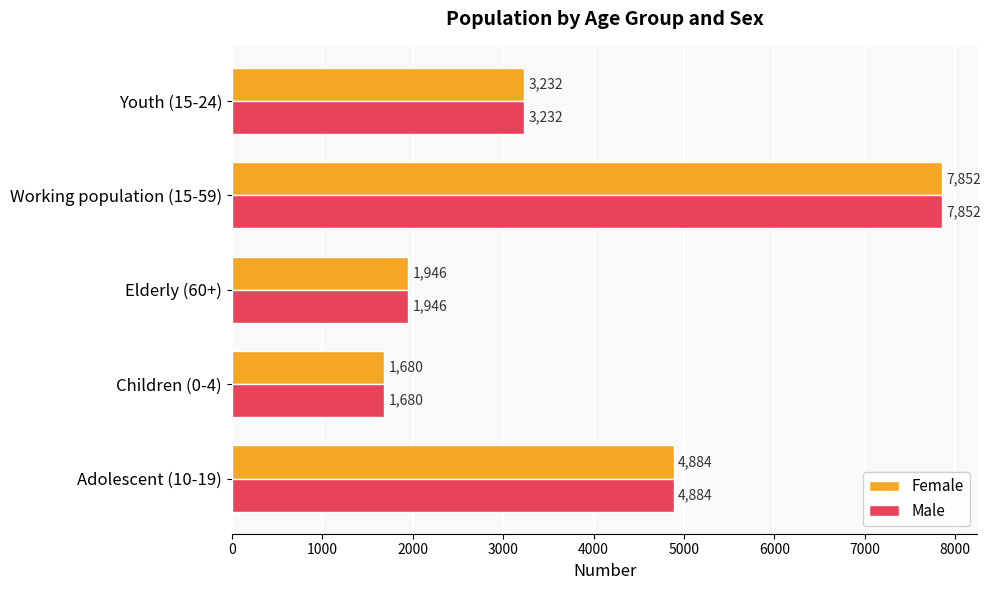

List the labels in order of Male value, smallest first.

Children (0-4), Elderly (60+), Youth (15-24), Adolescent (10-19), Working population (15-59)